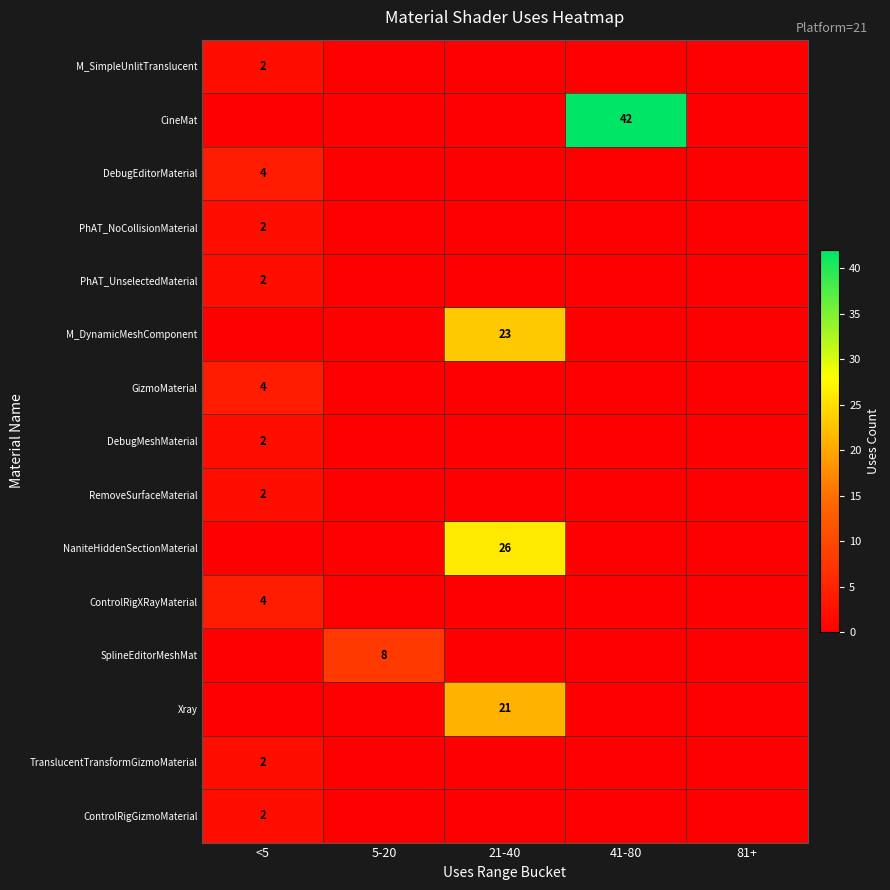

The value of ControlRigXRayMaterial at <5 is 4. True or false?

True